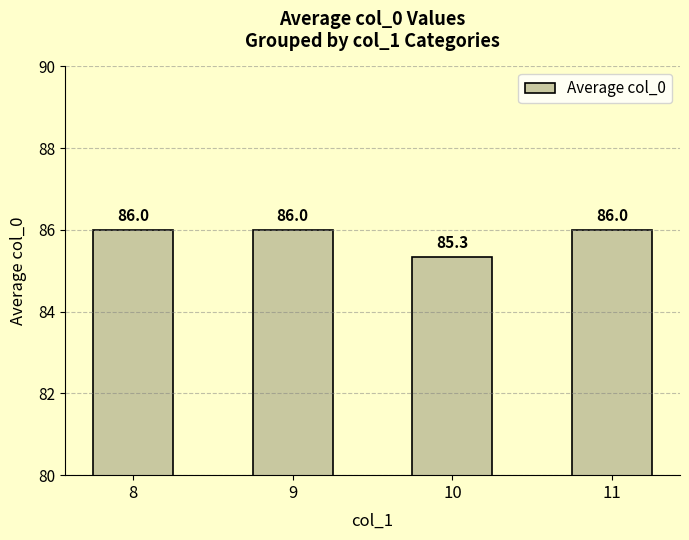

Reading left to right, transcribe all the data shown in this chart.

8=86.0	9=86.0	10=85.3	11=86.0